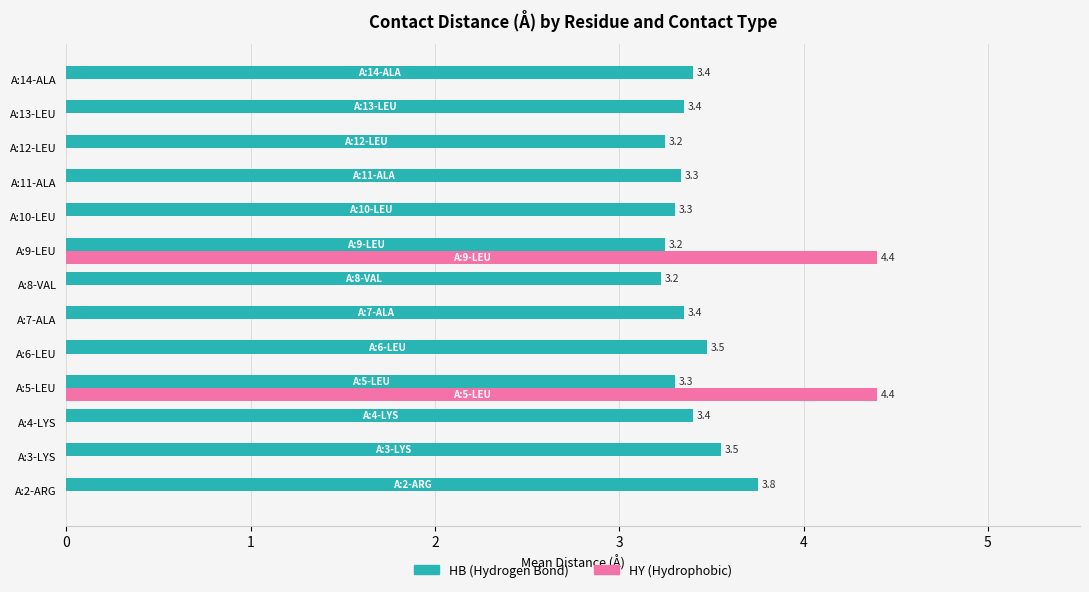

Which series changed the most between A:2-ARG and A:6-LEU?

HB (Hydrogen Bond)